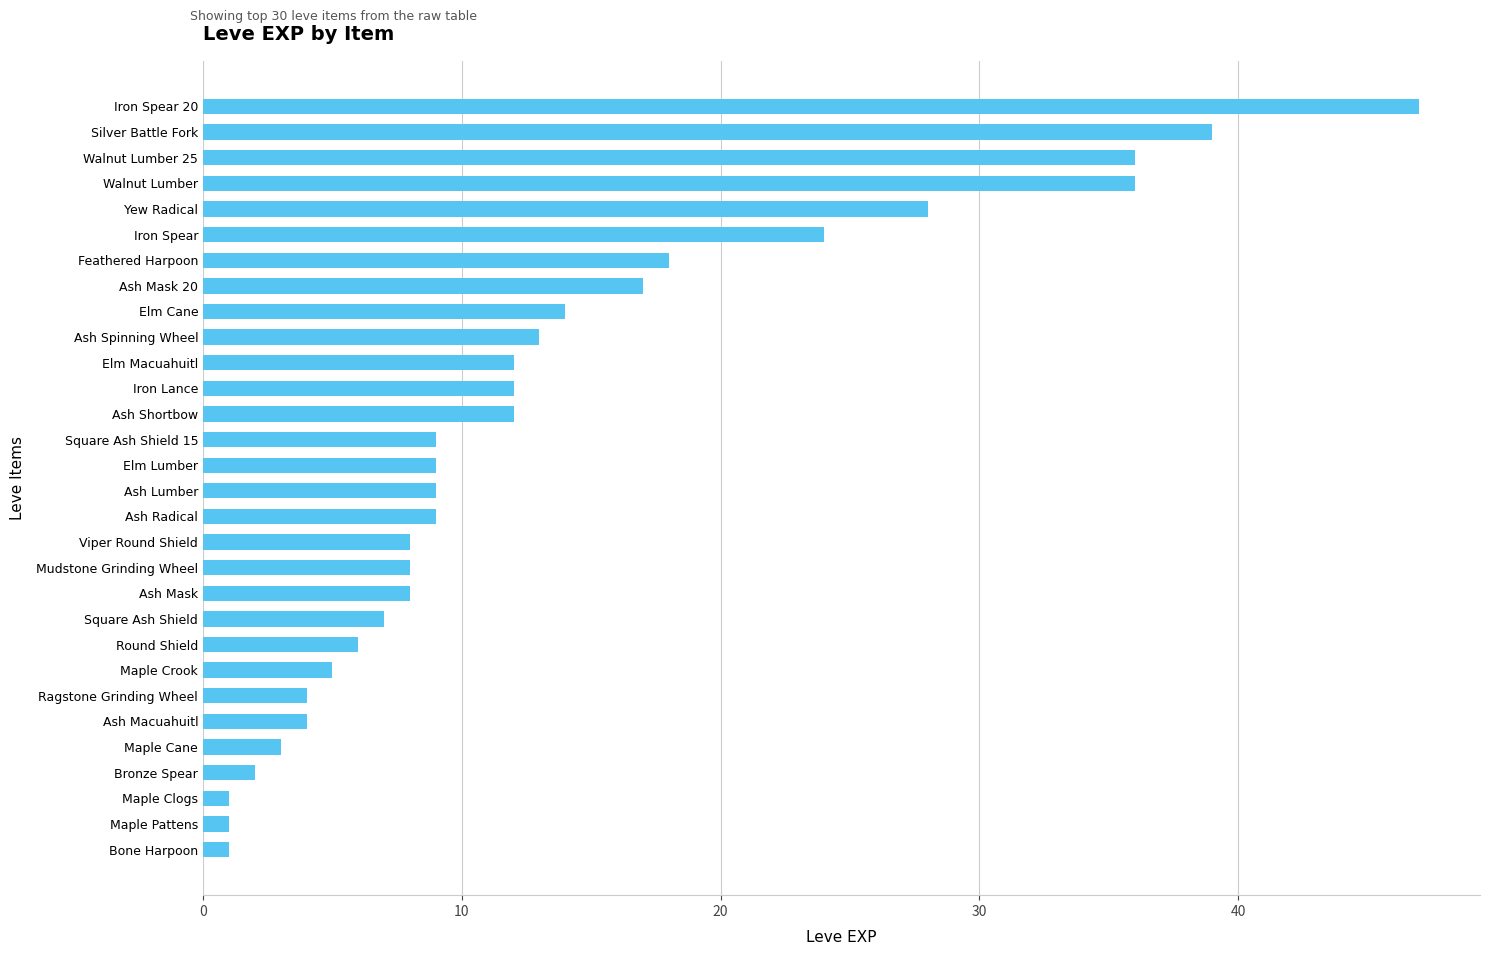

What is the difference between the maximum and second lowest values?

46